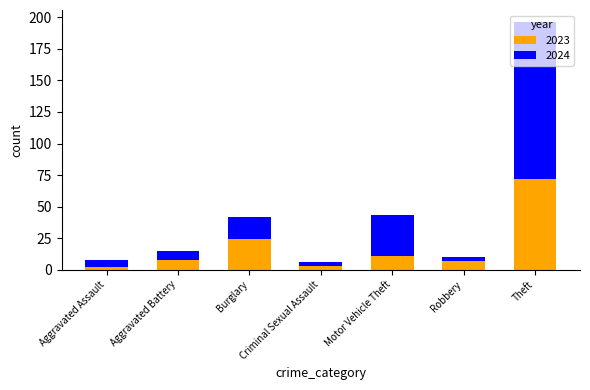

What is the total value across all series at Burglary?

42